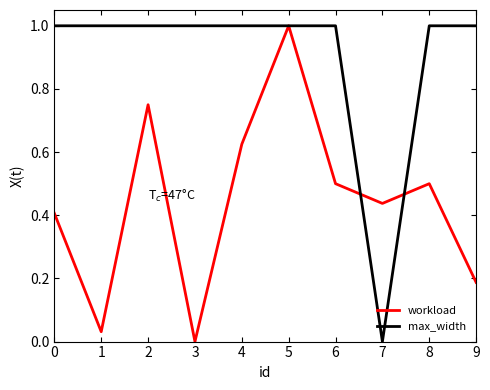

Rank the series by their average value, from lowest to highest.

workload, max_width